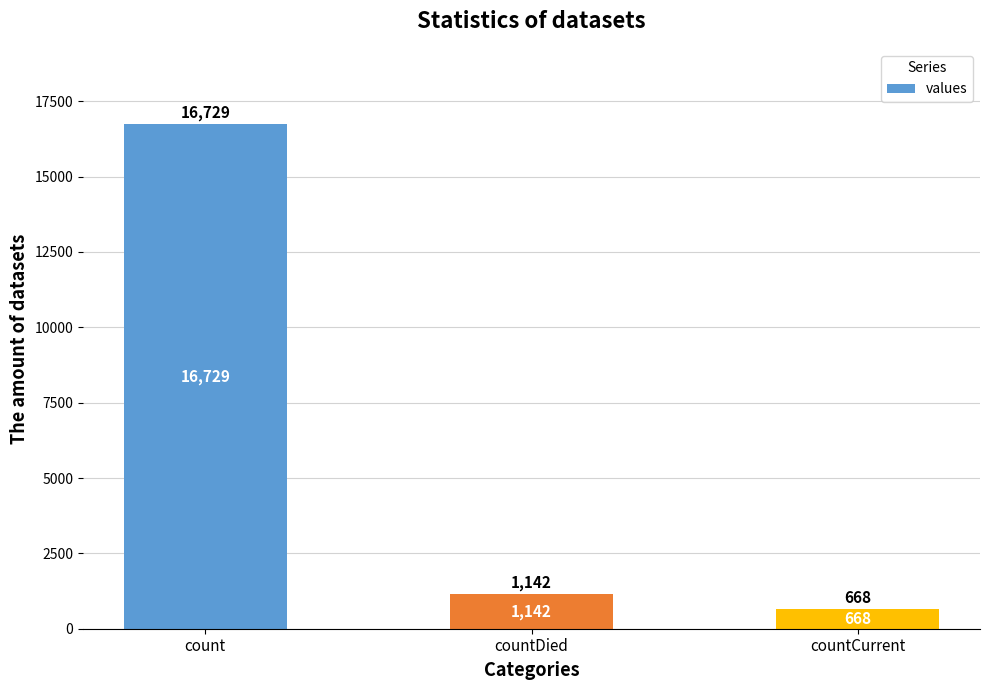

At which category does the chart reach its minimum across all series?

countCurrent